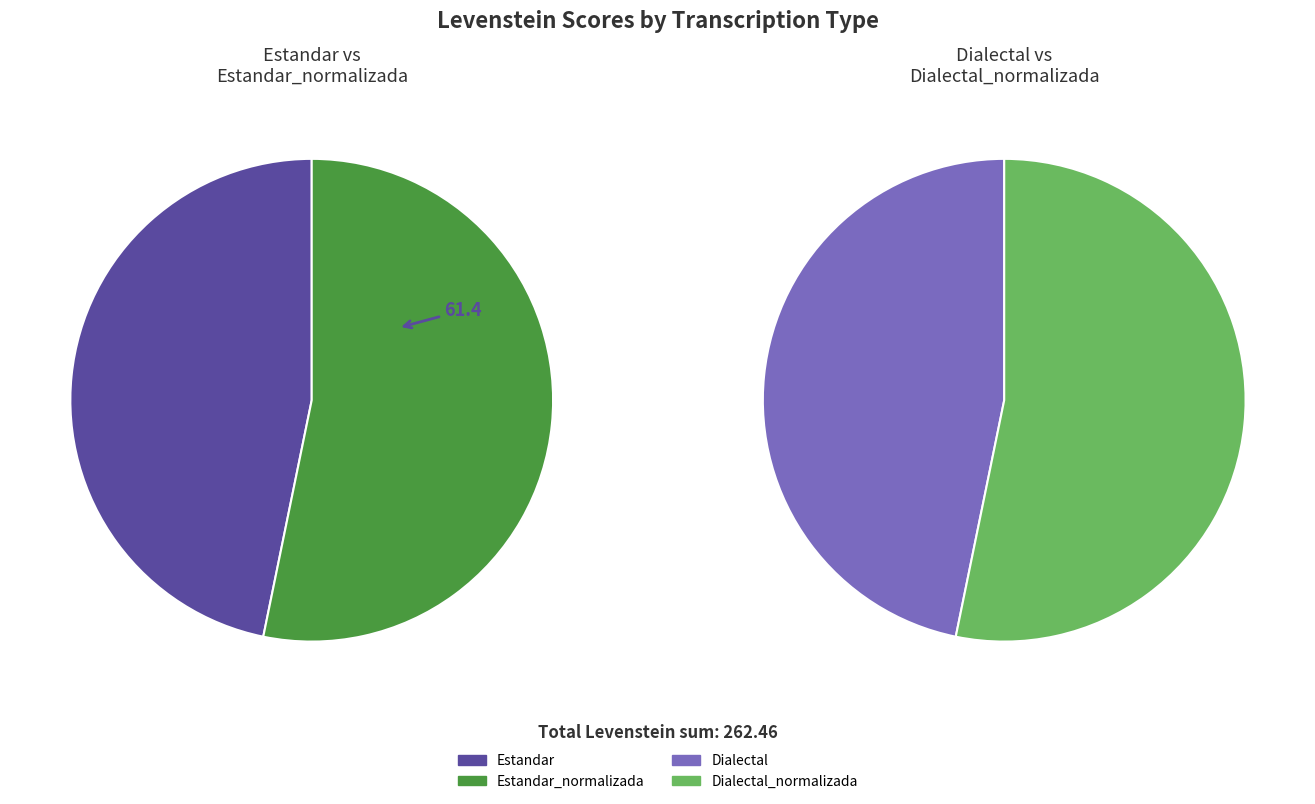

Which slice is the smallest?

Estandar